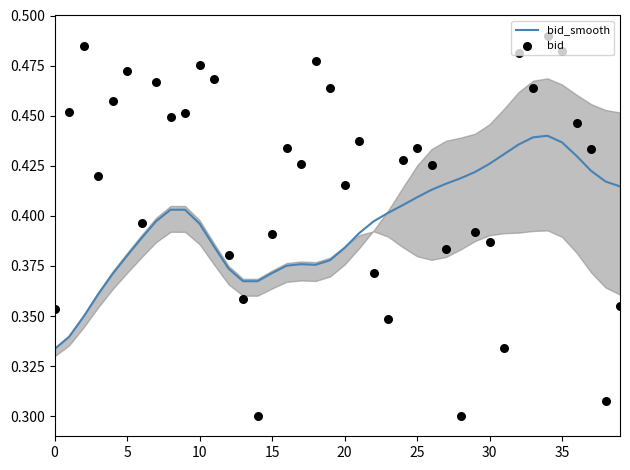

Is the value of bid_smooth at 21 greater than the value of bid at 38?

Yes